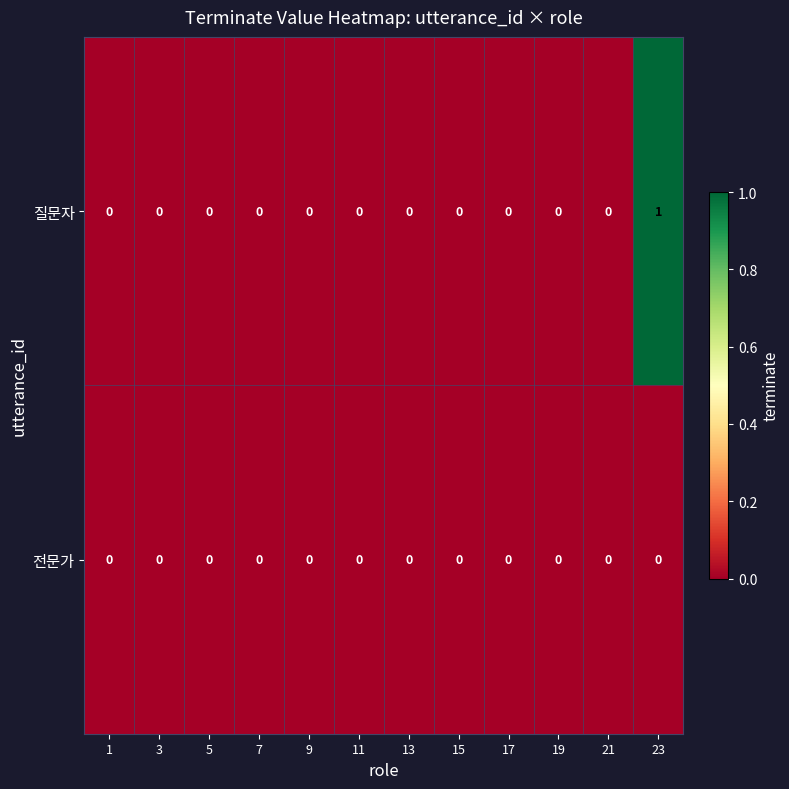

Reading left to right, transcribe all the data shown in this chart.

질문자: 1=0	3=0	5=0	7=0	9=0	11=0	13=0	15=0	17=0	19=0	21=0	23=1
전문가: 1=0	3=0	5=0	7=0	9=0	11=0	13=0	15=0	17=0	19=0	21=0	23=0